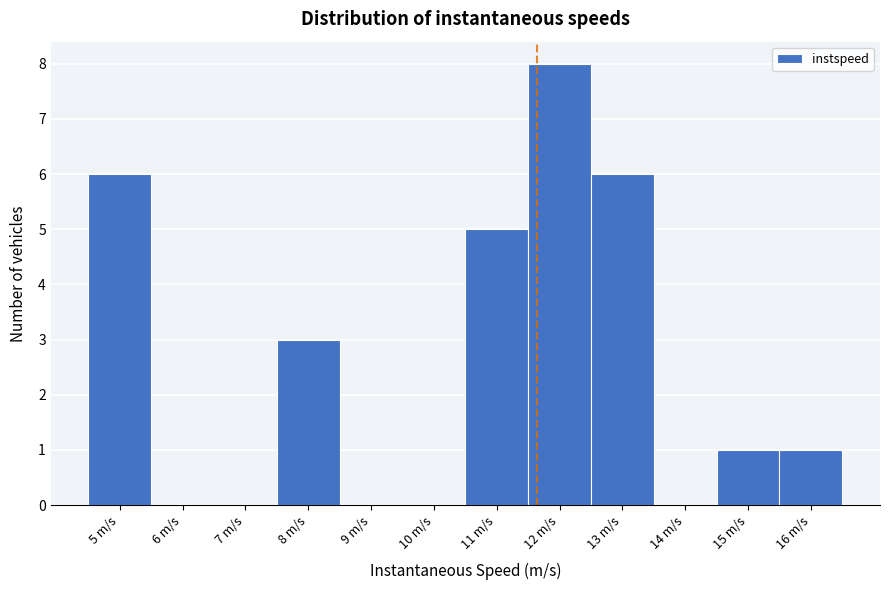

Reading left to right, what are all the values shown in this chart?

5 m/s=6	6 m/s=0	7 m/s=0	8 m/s=3	9 m/s=0	10 m/s=0	11 m/s=5	12 m/s=8	13 m/s=6	14 m/s=0	15 m/s=1	16 m/s=1